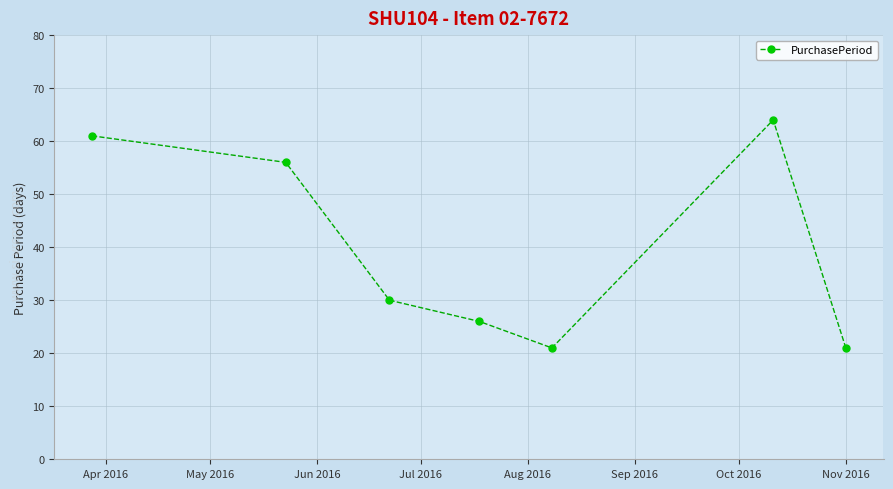

What is the average value?

40